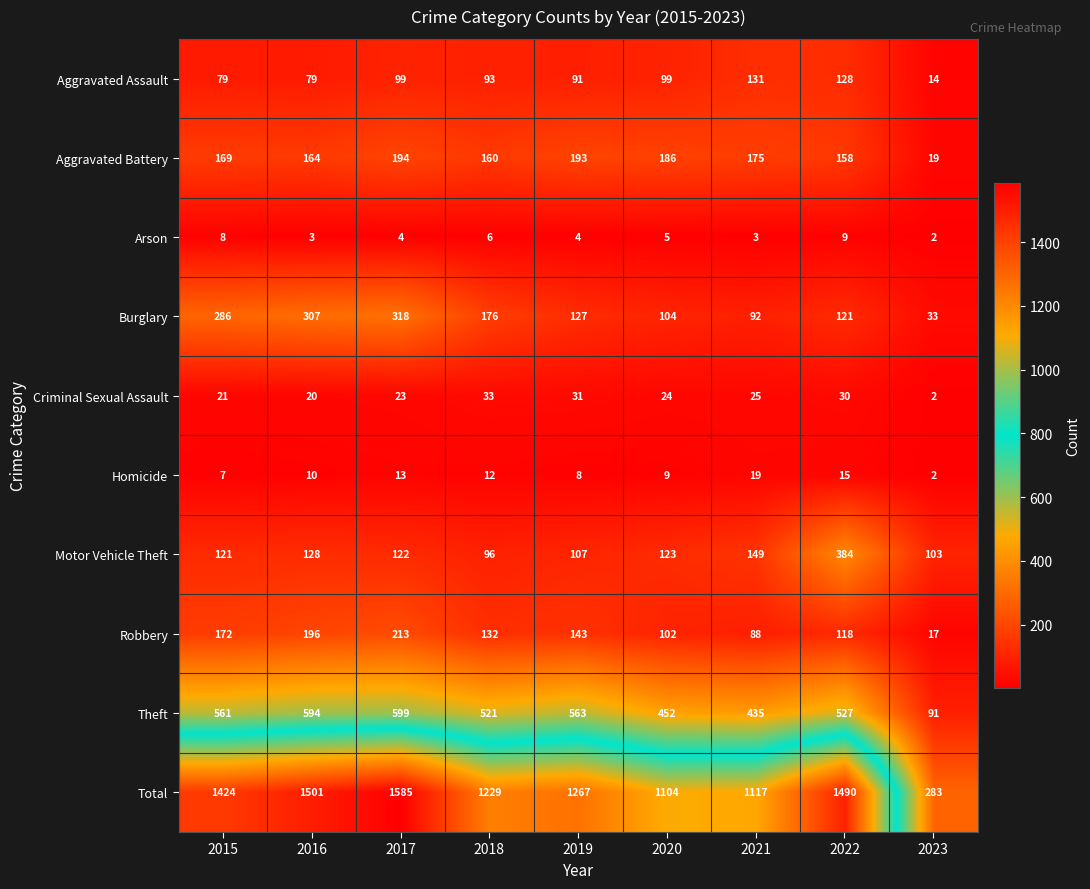

Where is Homicide nearest to the value 10?

2016